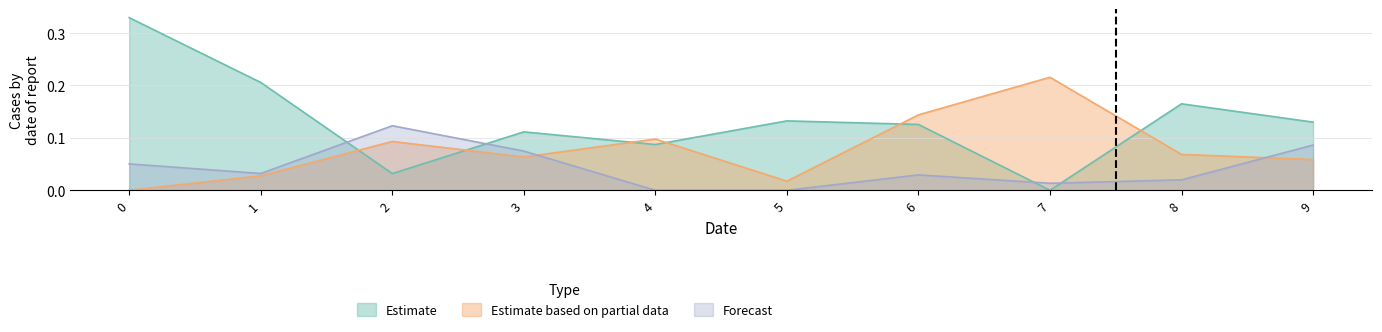

Which series has the widest spread of values?

Estimate